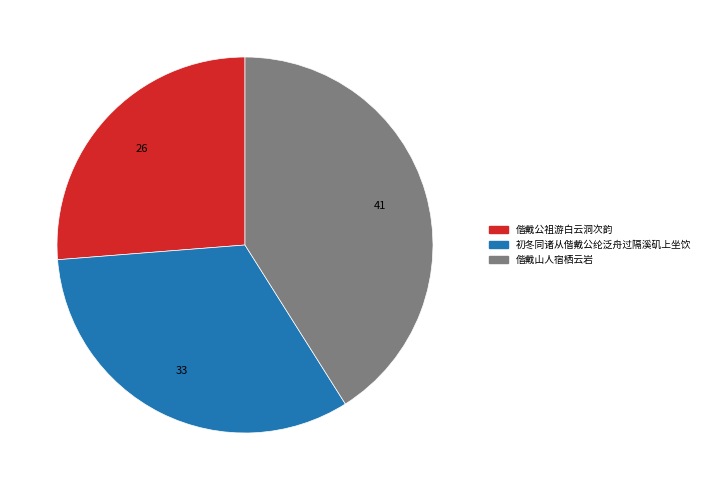

True or false: 偕戴公祖游白云洞次韵 accounts for 41% of the total.

False